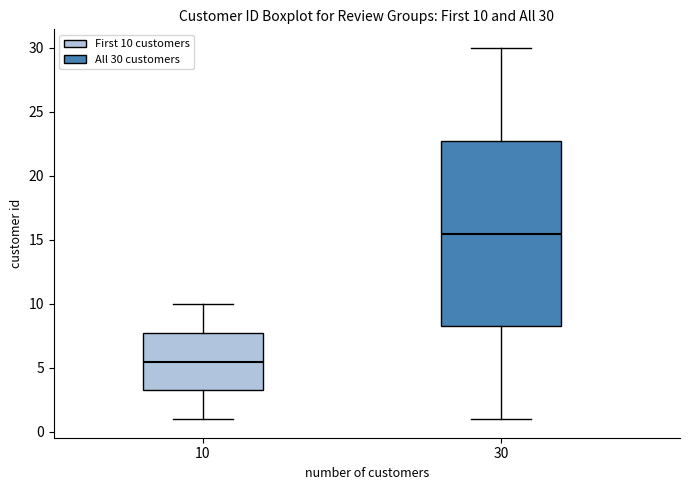

Which box is the tallest, from its lower edge to its upper edge?

30